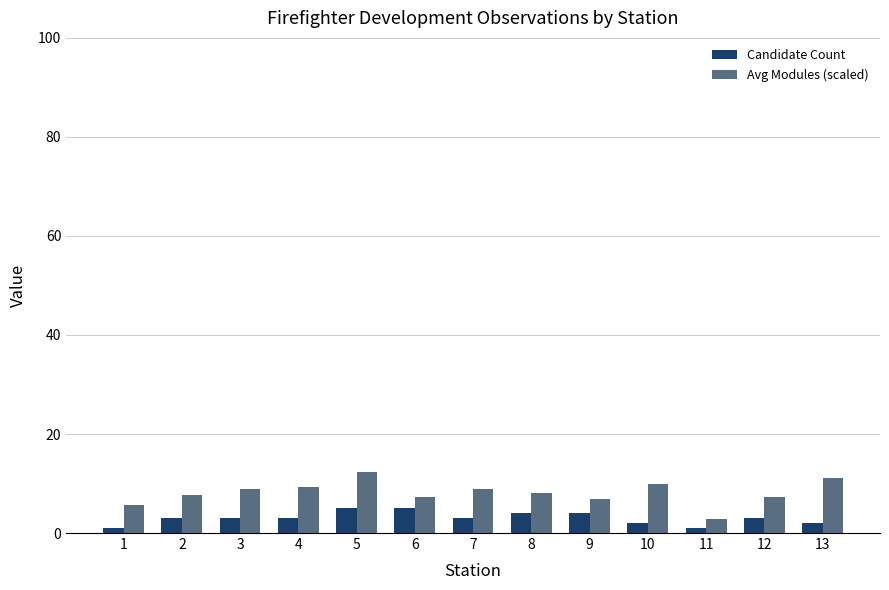

List the series in order of their overall mean, lowest first.

Candidate Count, Avg Modules (scaled)